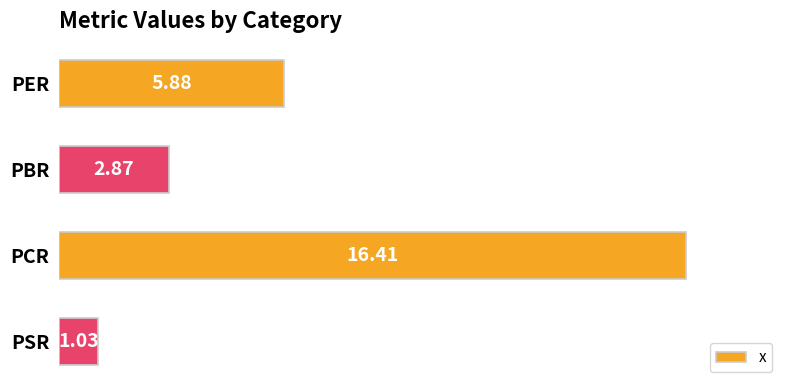

At which label is the value closest to 8?

PER